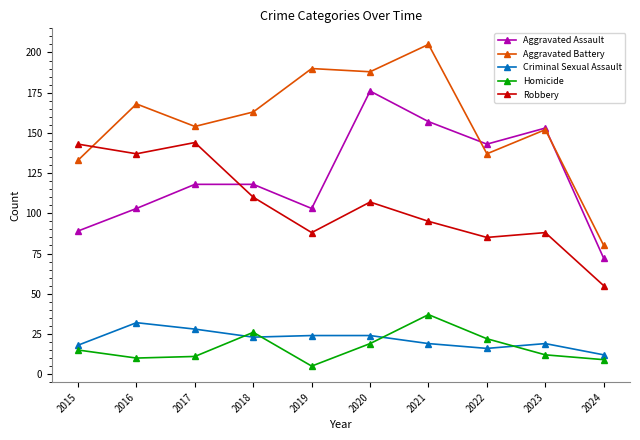

How many data points in Criminal Sexual Assault are less than 23?

5